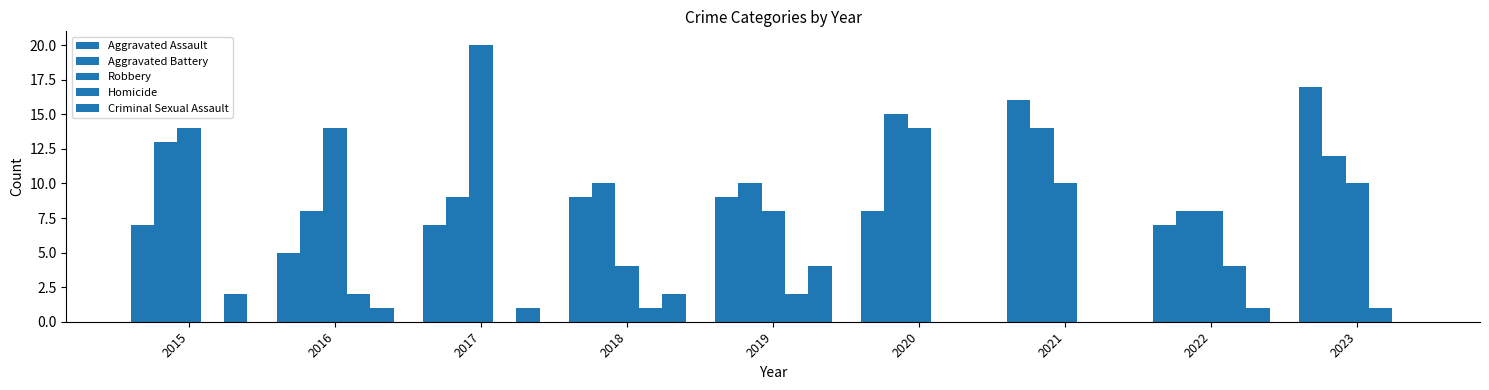

Does the chart contain stacked bars?

No